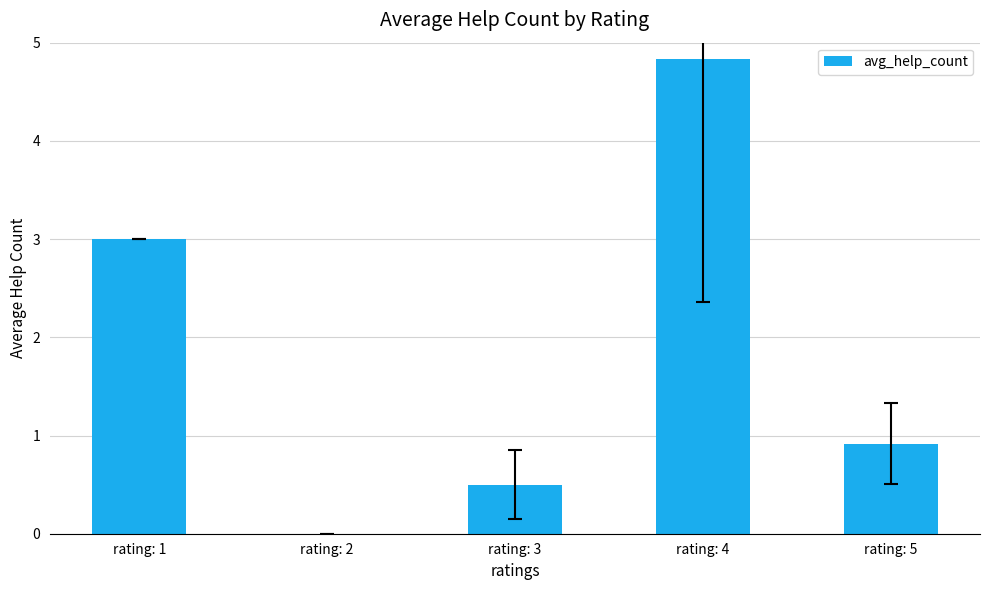

What is the sum of the values at rating: 3 and rating: 1?

3.5